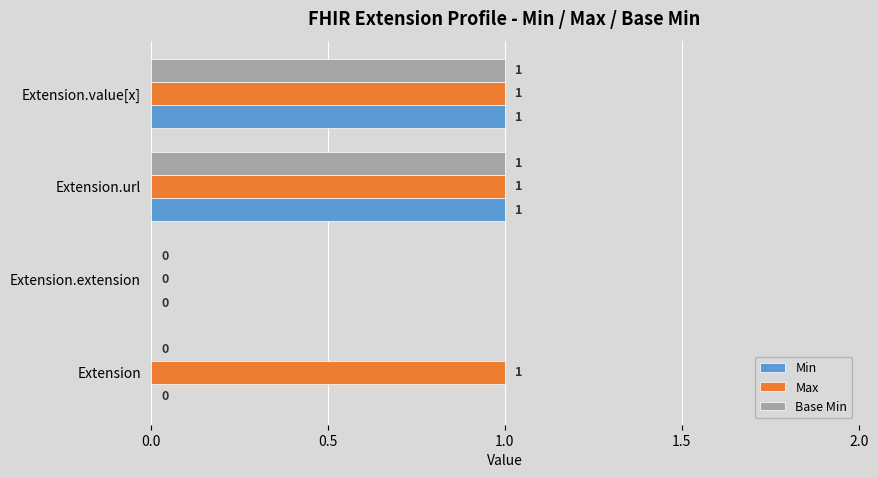

The value of Max at Extension.extension is 0. True or false?

True